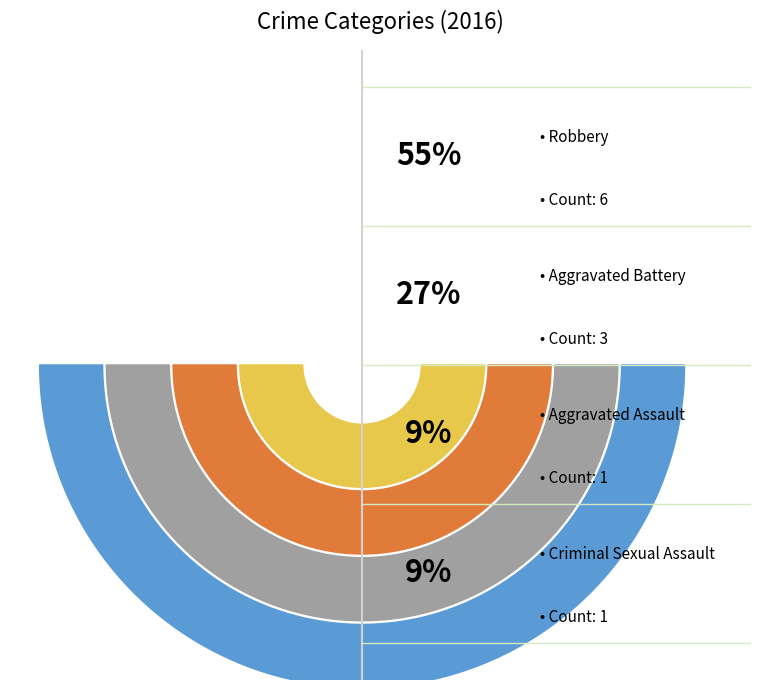

What is the largest slice in the pie chart?

Robbery